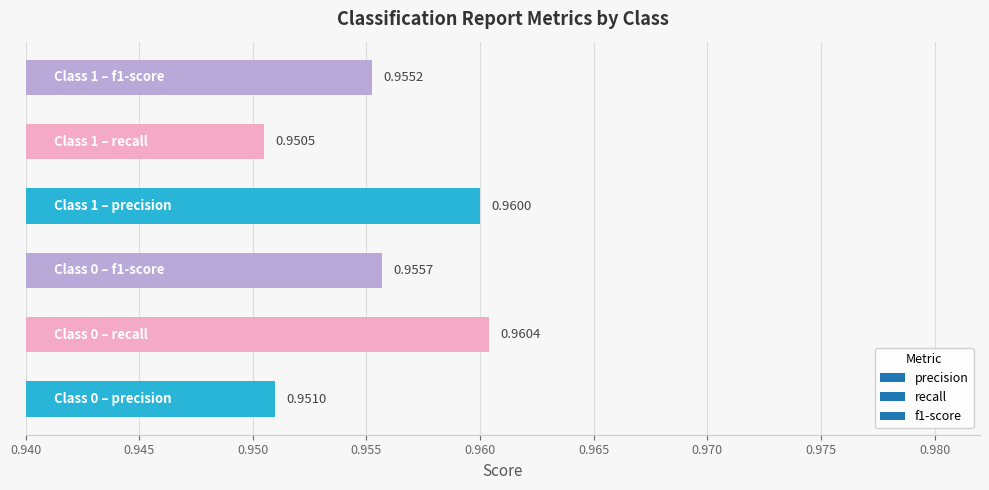

What is the sum of all values?

5.7